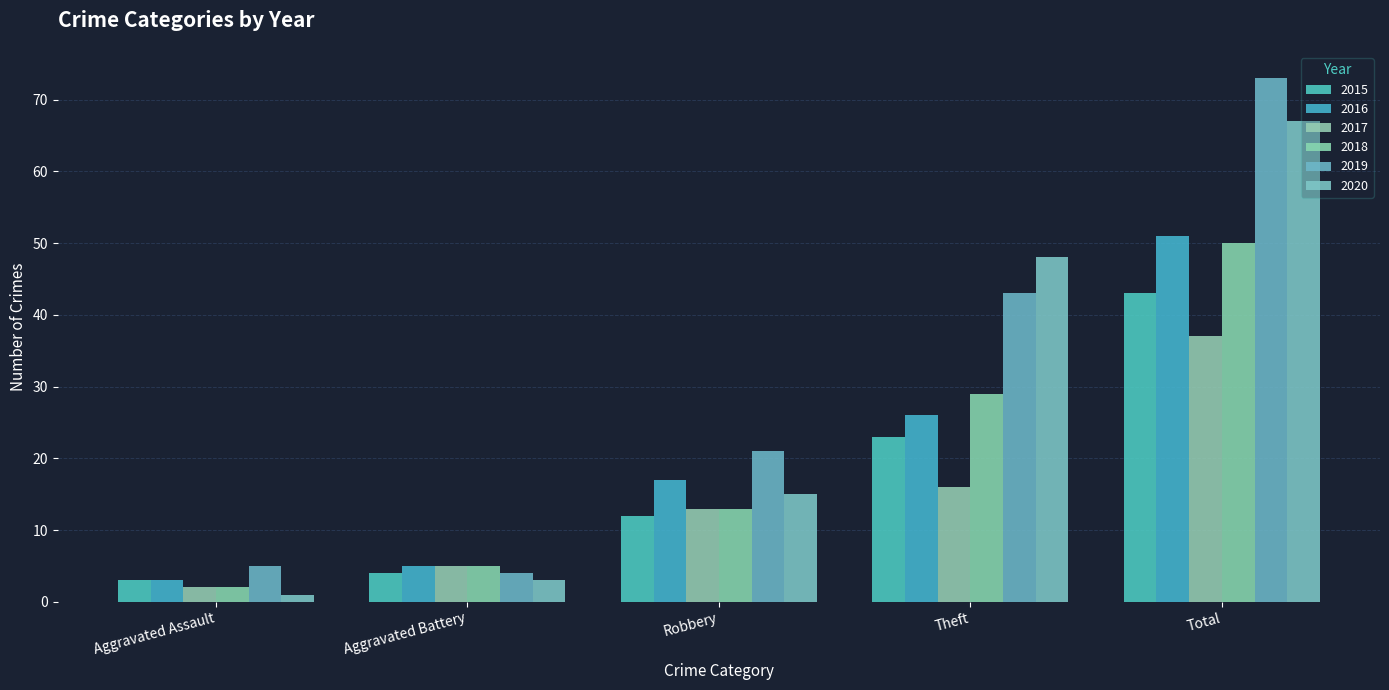

At which category is the sum across all series the highest?

Total